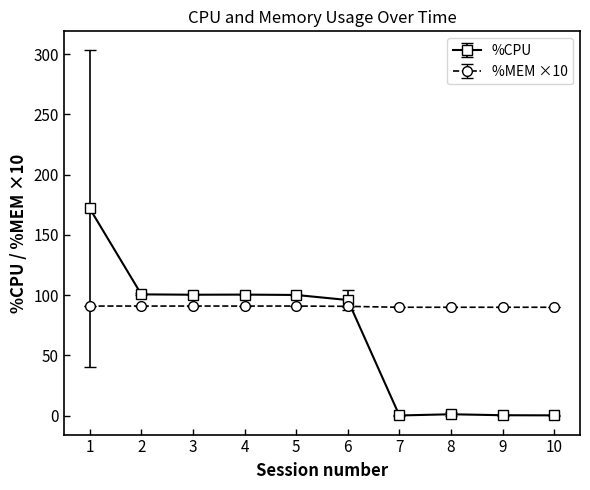

Count the number of categories in the chart.

10